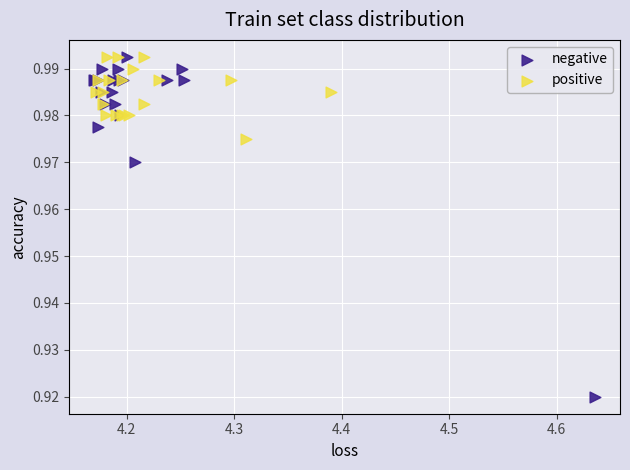

Which series reaches the minimum Y coordinate?

negative